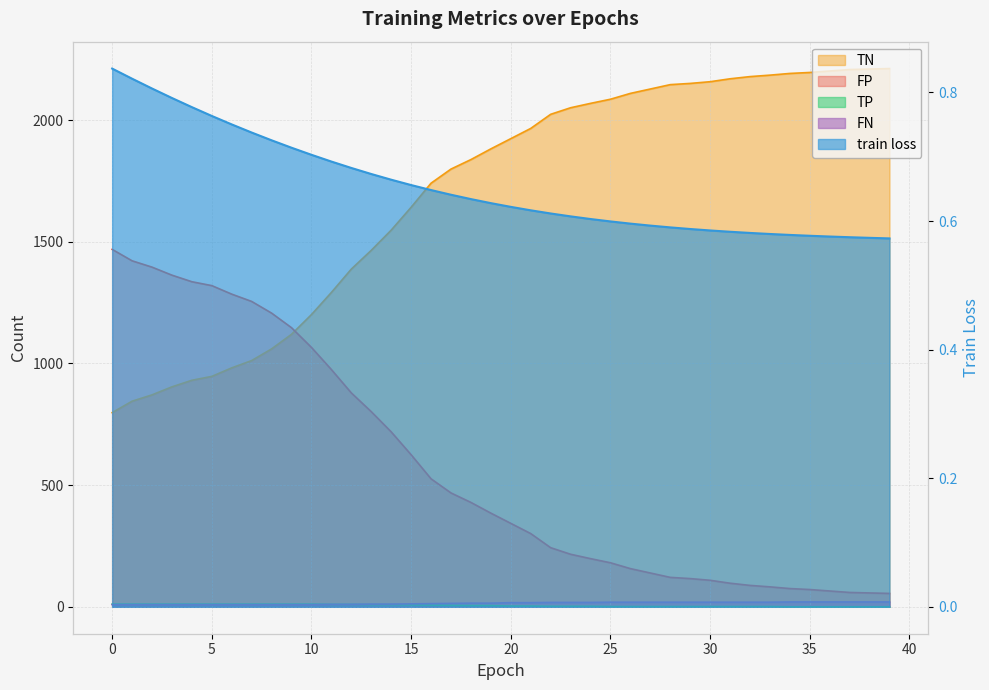

The train loss series shows 0.6 at 38. True or false?

True